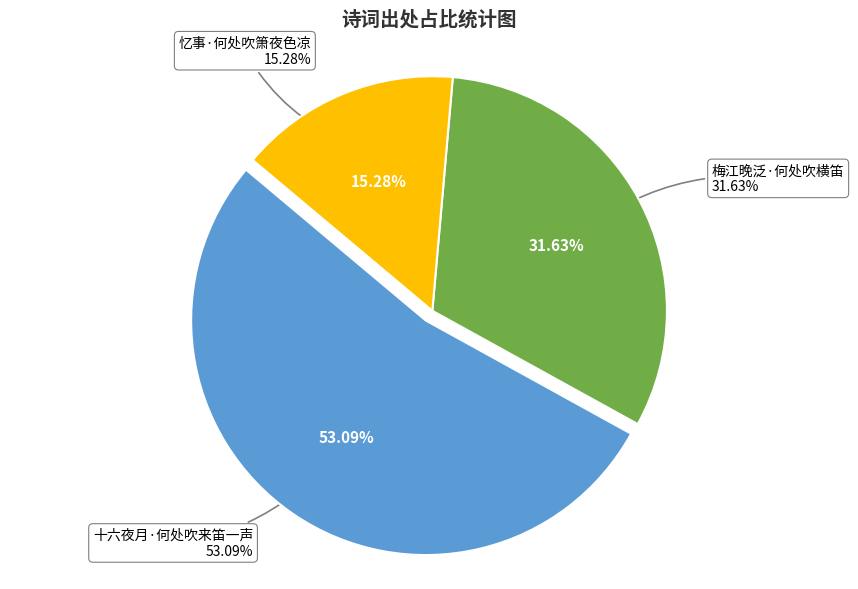

Is the sum of 梅江晚泛·何处吹横笛 and 忆事·何处吹箫夜色凉 greater than half?

No